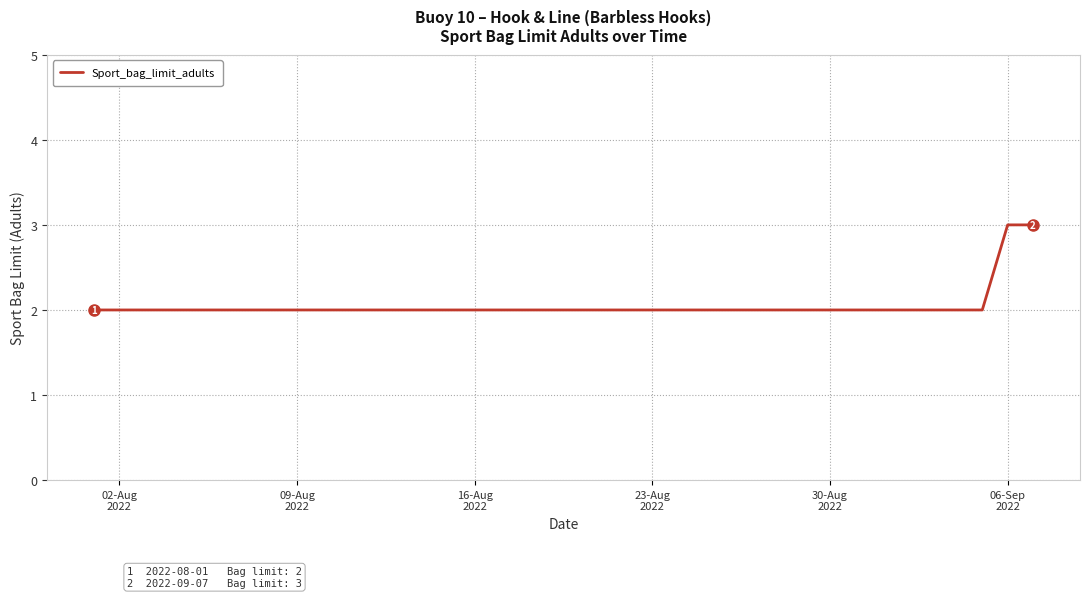

What is the maximum value shown in the chart?

3